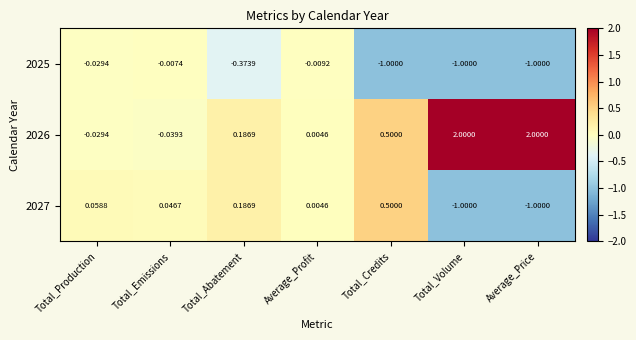

Is the value of 2026 at Total_Volume greater than the value of 2027 at Total_Abatement?

Yes